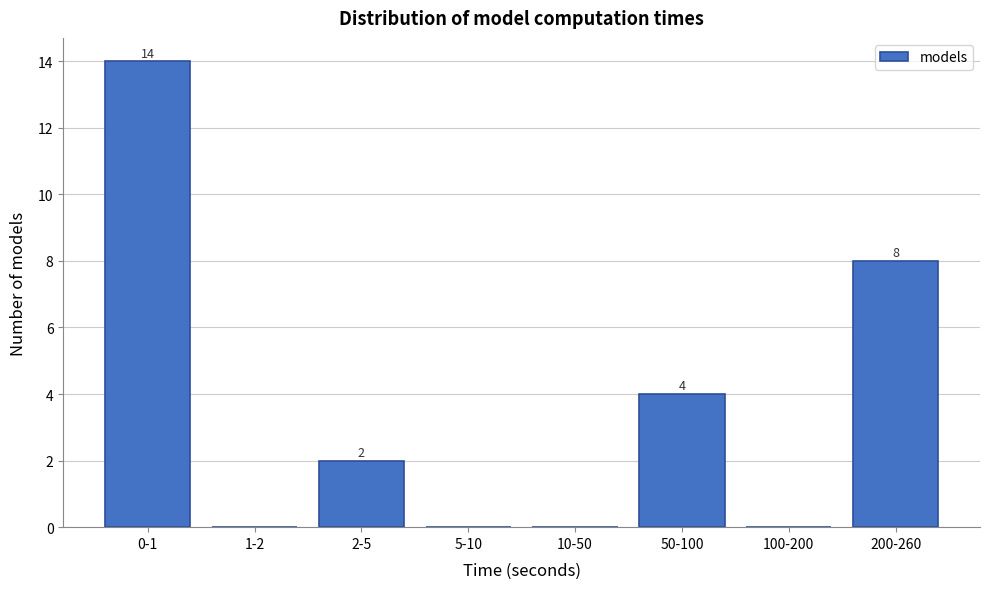

Reading left to right, list all the values displayed in this chart.

0-1=14	1-2=0	2-5=2	5-10=0	10-50=0	50-100=4	100-200=0	200-260=8